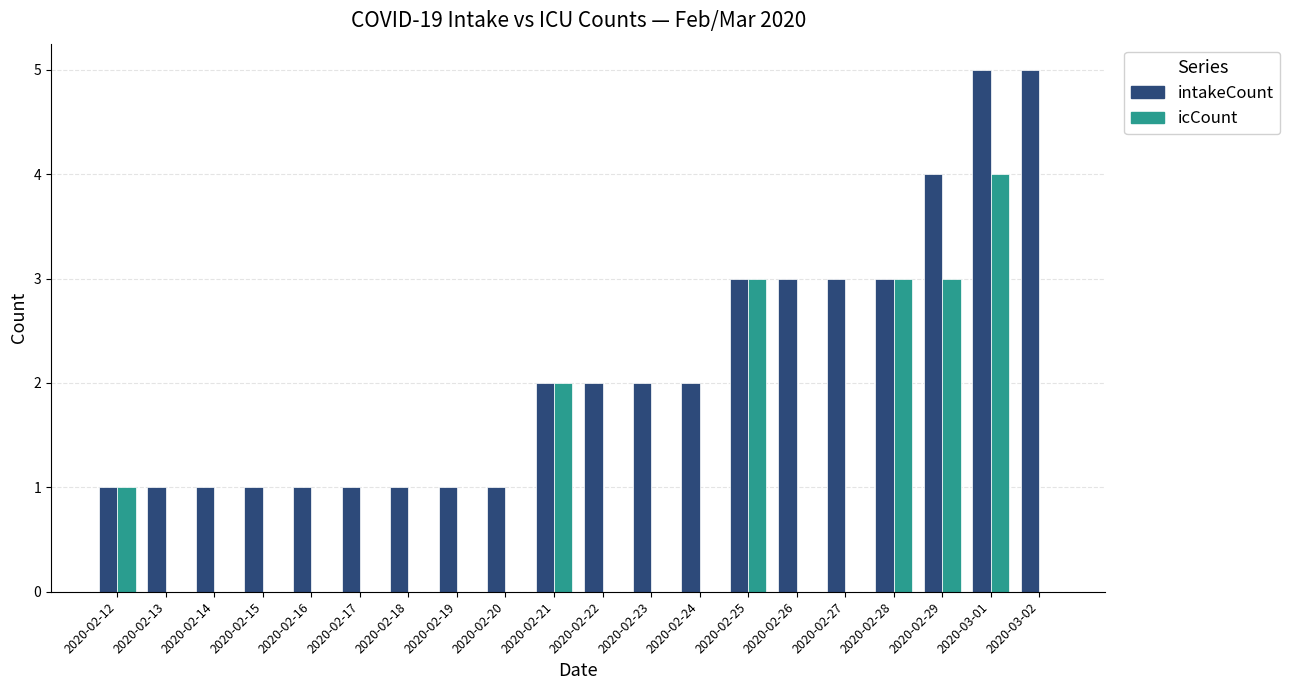

True or false: icCount has a value of 0 at 2020-02-23.

True